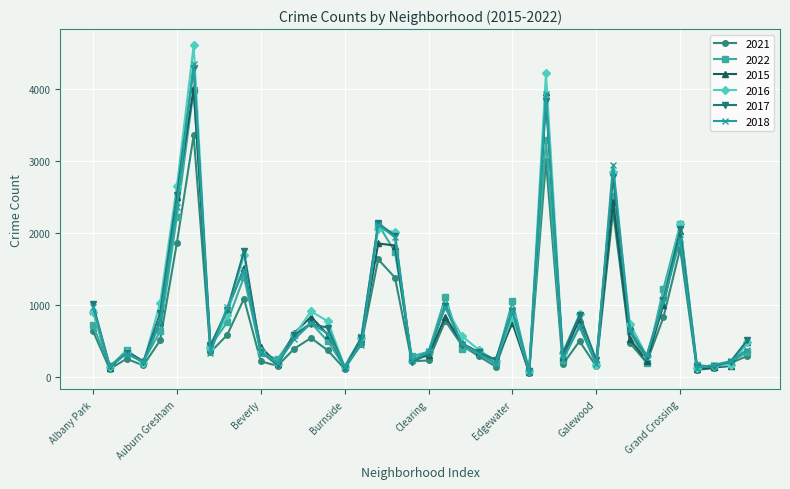

What is the difference between the second highest and minimum values in the 2022 series?

3215